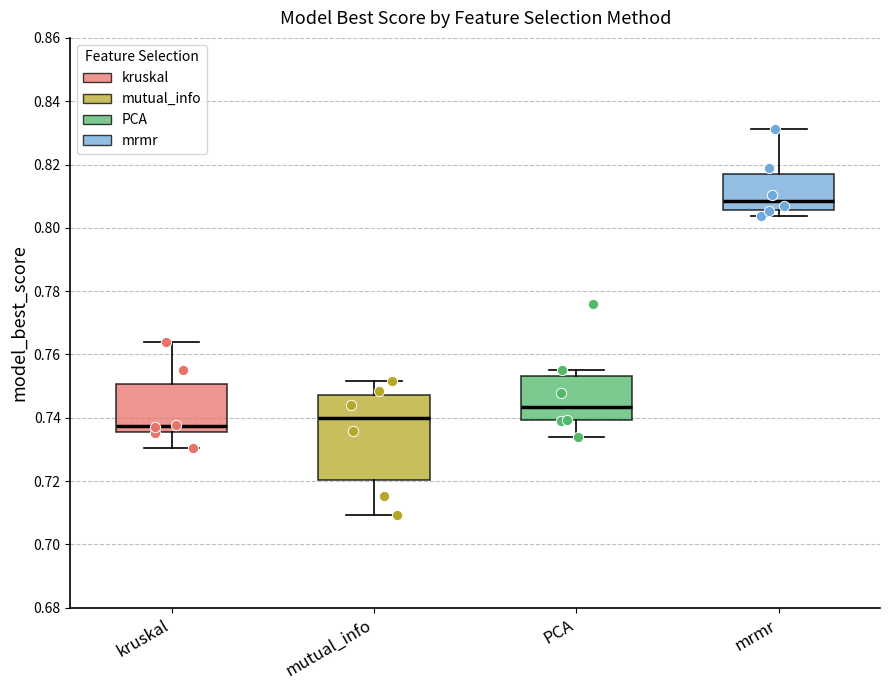

Reading left to right, transcribe this box plot: for each box, give where its median line is, the range the box spans, and where its two whiskers end, as read against the y-axis. The values are not printed on the chart, so give them approximately, as read against the axis.

kruskal: median 0.738, box 0.736 to 0.750, whiskers 0.730 to 0.764
mutual_info: median 0.740, box 0.720 to 0.748, whiskers 0.710 to 0.752
PCA: median 0.744, box 0.740 to 0.754, whiskers 0.734 to 0.754 (just above the box's upper edge)
mrmr: median 0.808, box 0.806 to 0.816, whiskers 0.804 to 0.832